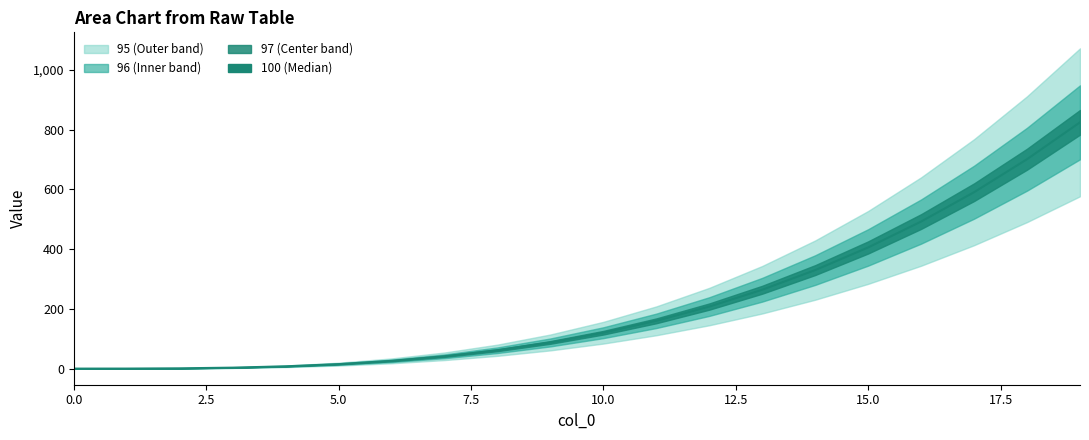

List the labels in order of 100 value, largest first.

19, 18, 17, 16, 15, 14, 13, 12, 11, 10, 9, 8, 7, 6, 5, 4, 3, 2, 1, 0